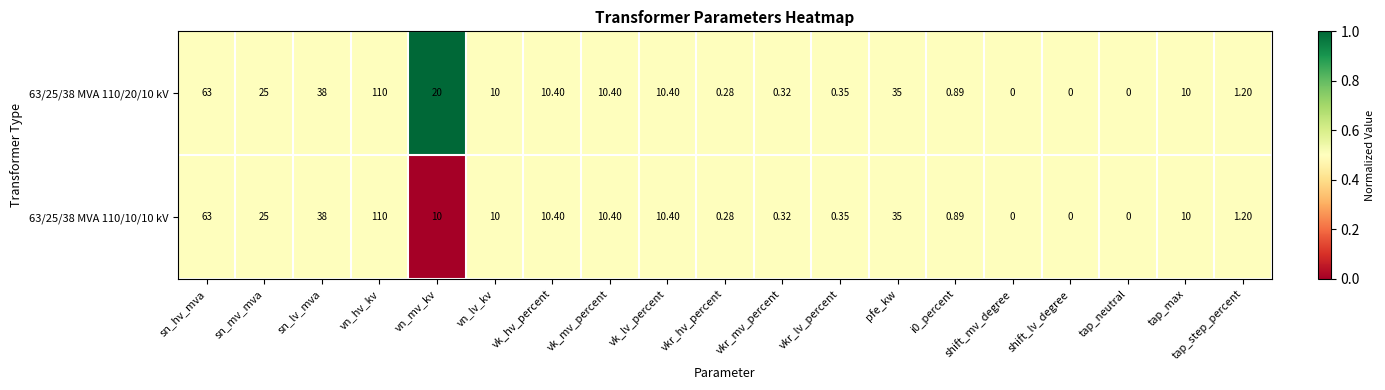

Which series has the largest total across all categories?

63/25/38 MVA 110/20/10 kV